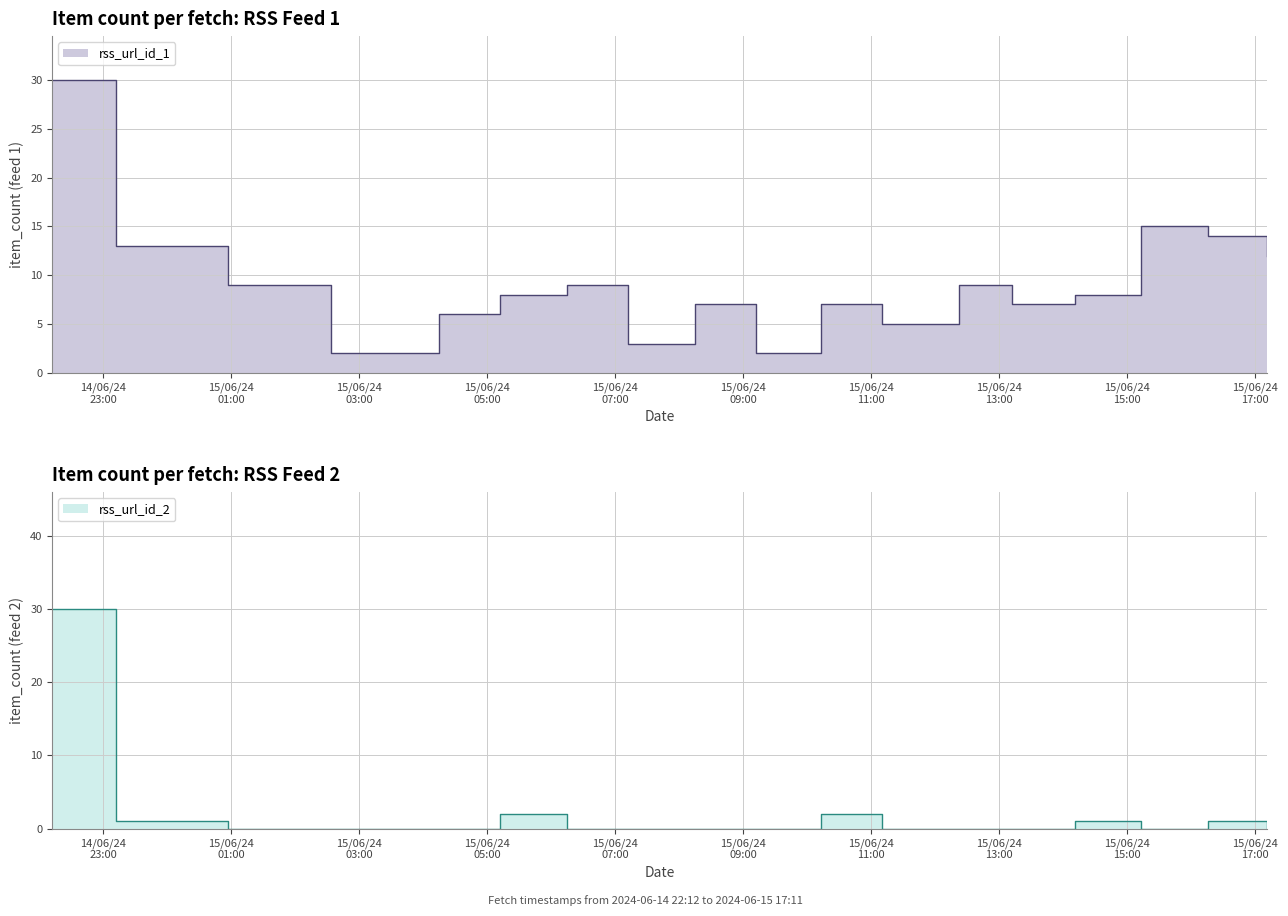

Where does the rss_url_id_1 series first go above 8?

2024-06-14 22:12